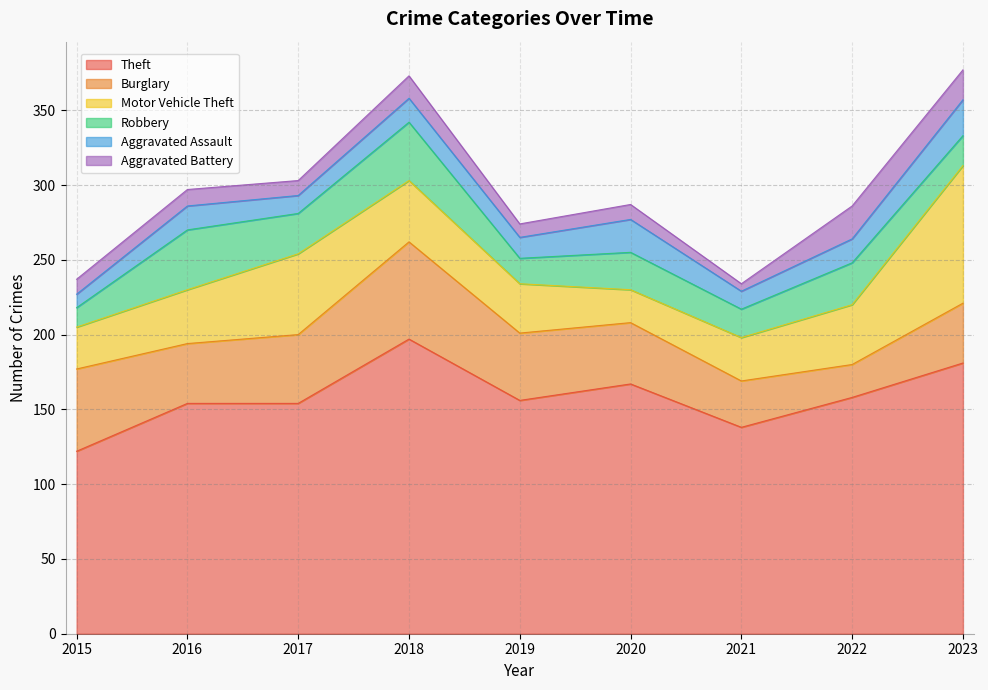

Reading left to right, extract all data points from this chart.

Theft: 2015=122	2016=154	2017=154	2018=197	2019=156	2020=167	2021=138	2022=158	2023=181
Burglary: 2015=55	2016=40	2017=46	2018=65	2019=45	2020=41	2021=31	2022=22	2023=40
Motor Vehicle Theft: 2015=28	2016=36	2017=54	2018=41	2019=33	2020=22	2021=29	2022=40	2023=92
Robbery: 2015=13	2016=40	2017=27	2018=39	2019=17	2020=25	2021=19	2022=28	2023=20
Aggravated Assault: 2015=9	2016=16	2017=12	2018=16	2019=14	2020=22	2021=12	2022=16	2023=24
Aggravated Battery: 2015=10	2016=11	2017=10	2018=15	2019=9	2020=10	2021=5	2022=22	2023=20